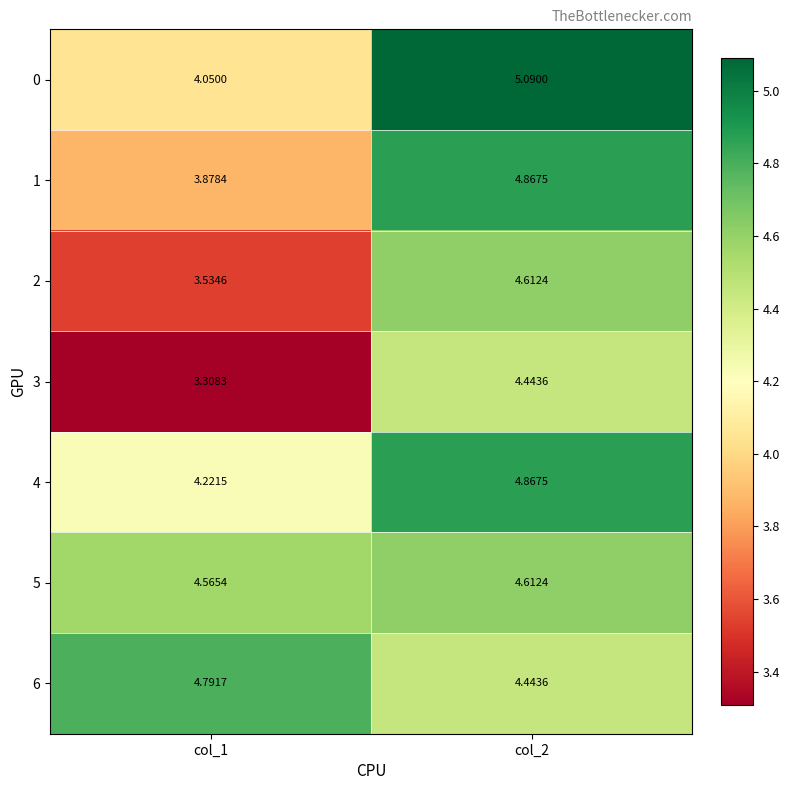

How many data points does each series have?

2